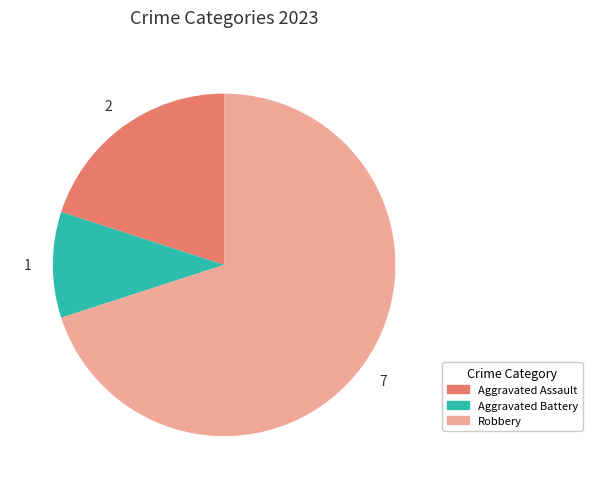

Which category accounts for the majority?

Robbery